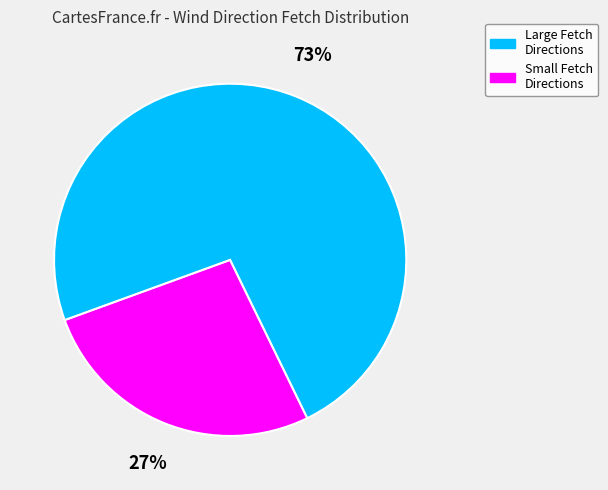

To the nearest percent, what is the average slice percentage?

50%